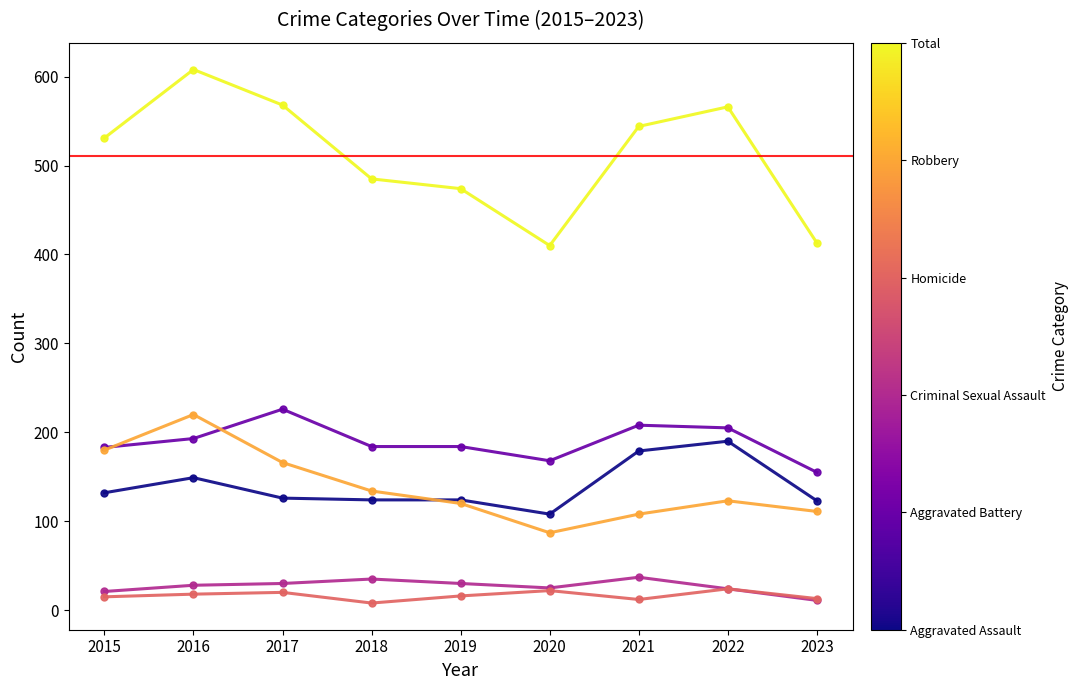

What is the maximum value shown in the chart?

608